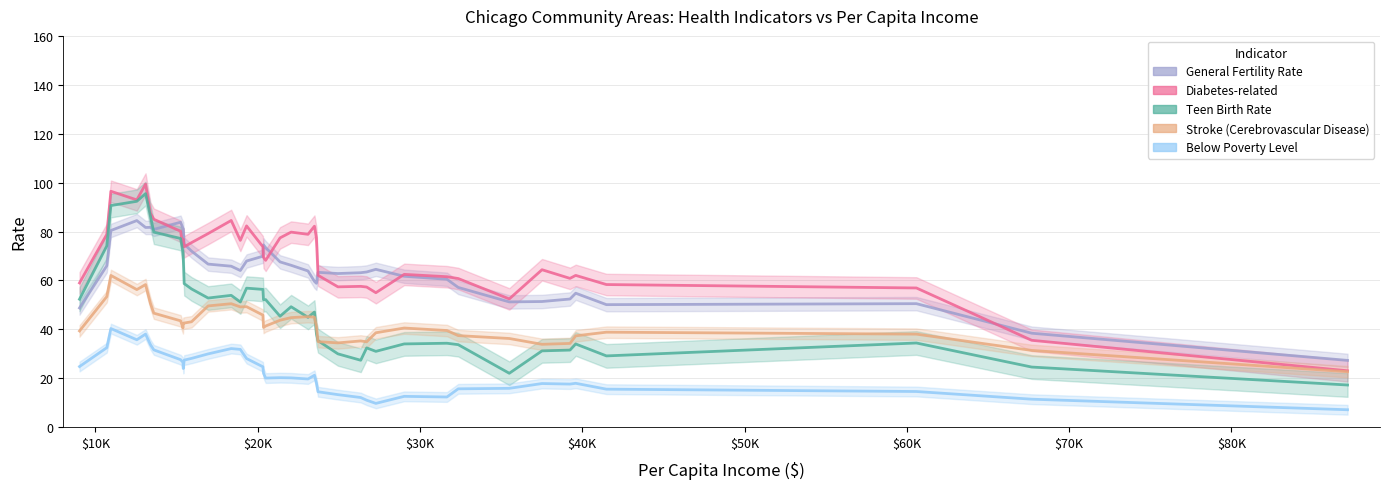

Rank the series by their maximum value, from highest to lowest.

Diabetes-related, Teen Birth Rate, General Fertility Rate, Stroke (Cerebrovascular Disease), Below Poverty Level